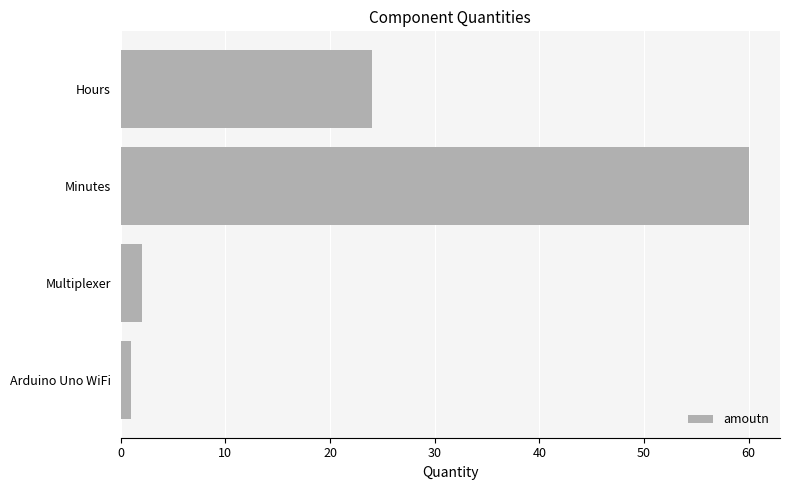

At which label is the value closest to 30?

Hours